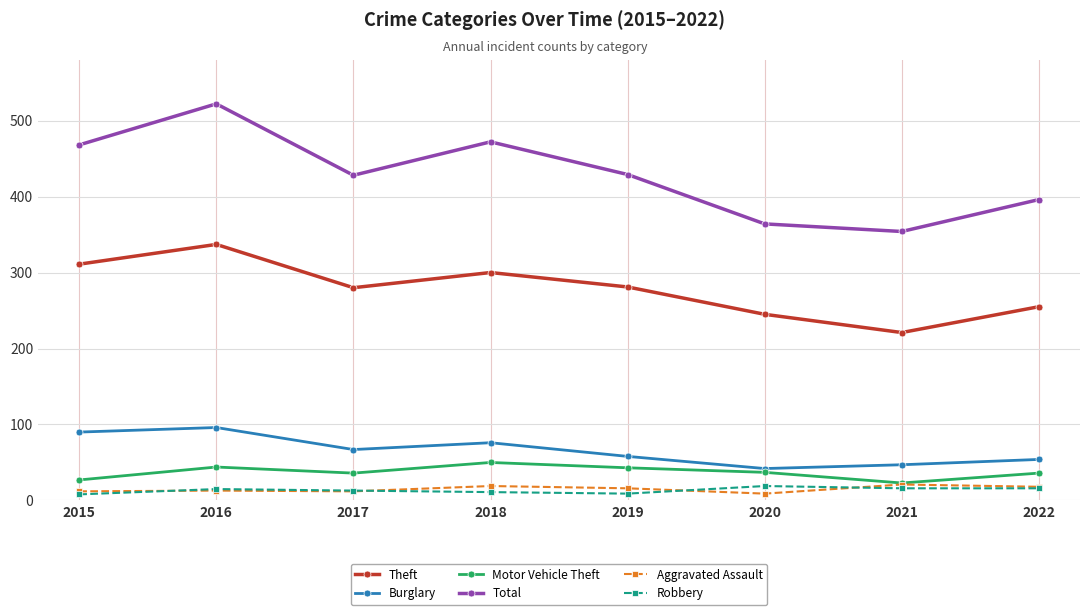

How many distinct data groups are displayed?

6